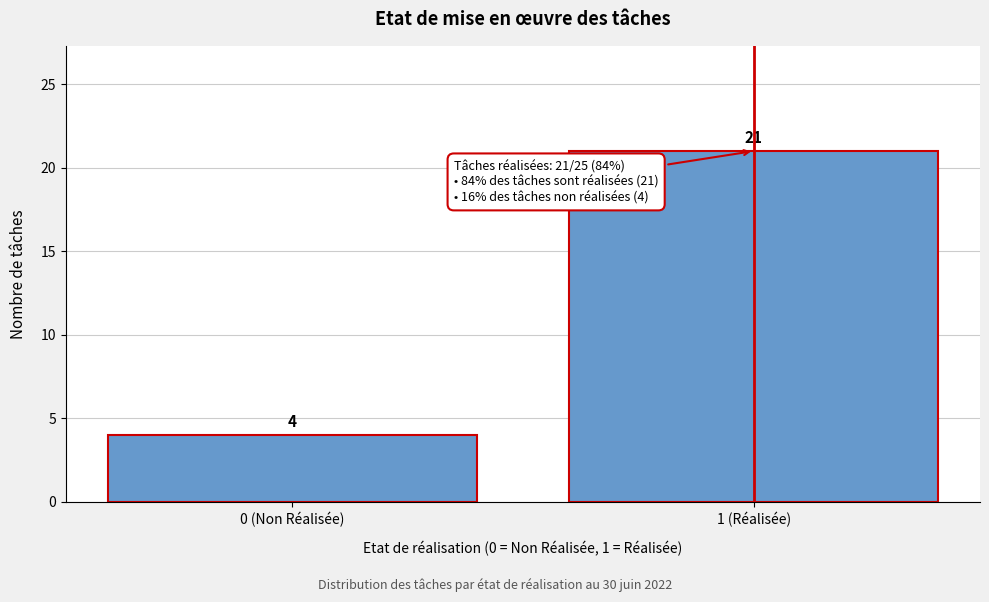

Reading left to right, extract all data points from this chart.

0 (Non Réalisée)=4	1 (Réalisée)=21